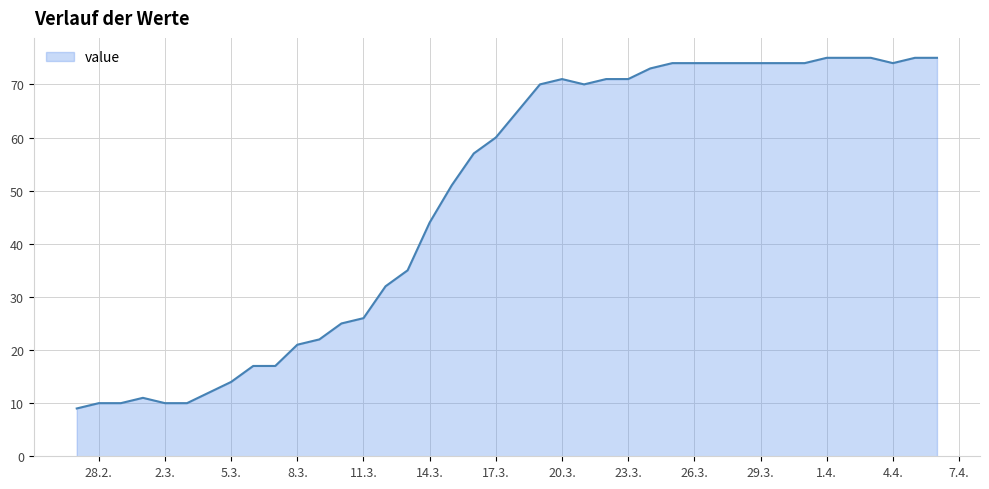

What is the smallest value displayed?

9